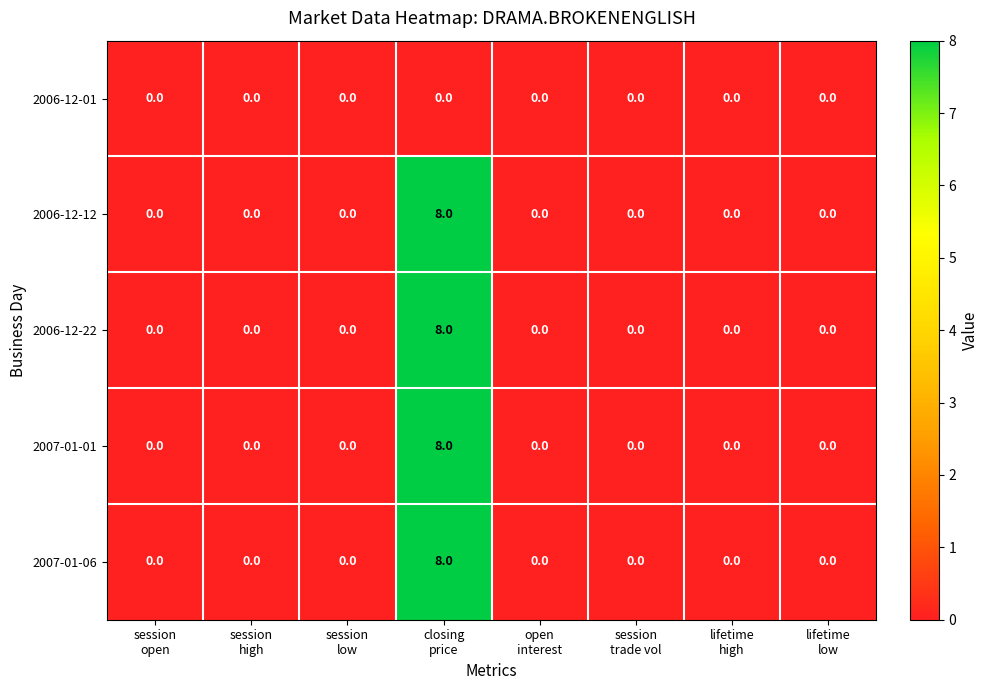

What is the sum of all 2006-12-12 values?

8